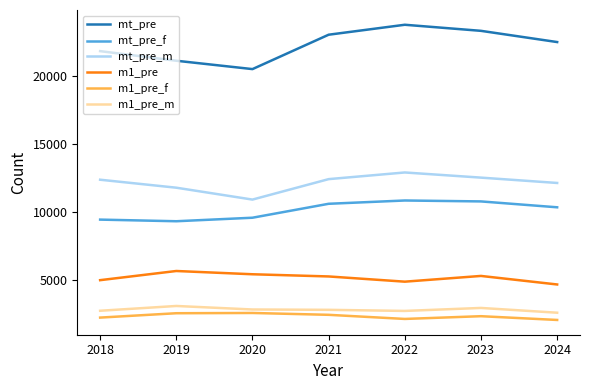

Which series has the widest spread of values?

mt_pre